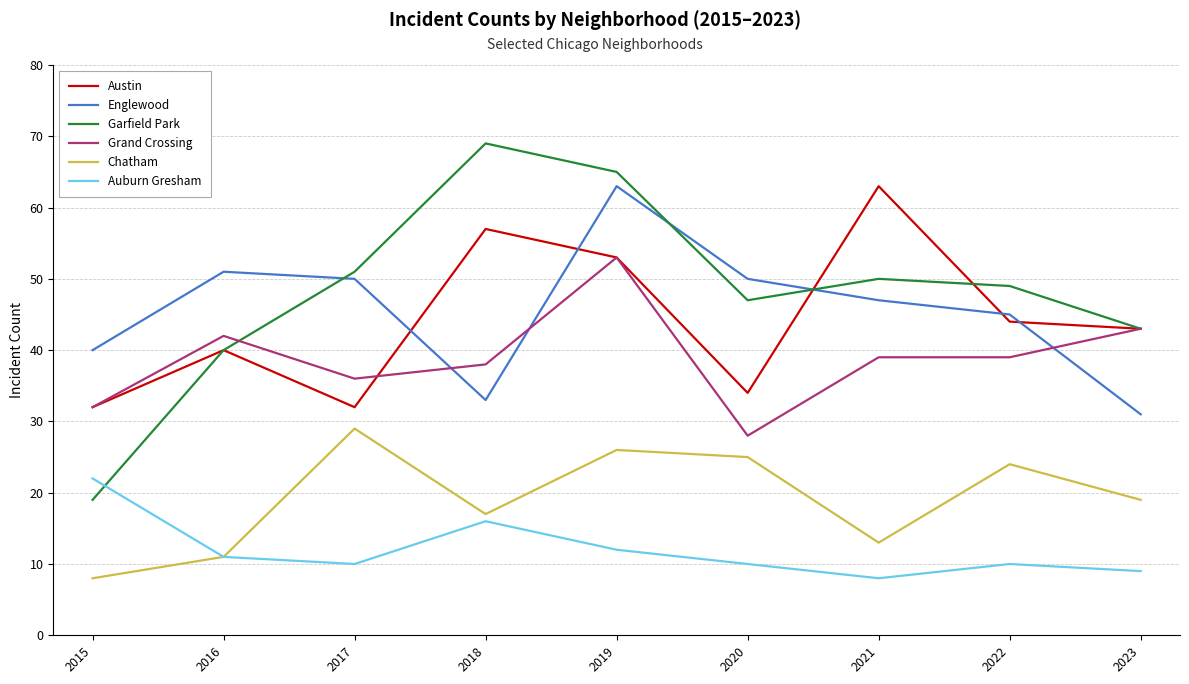

What is the greatest value displayed?

69